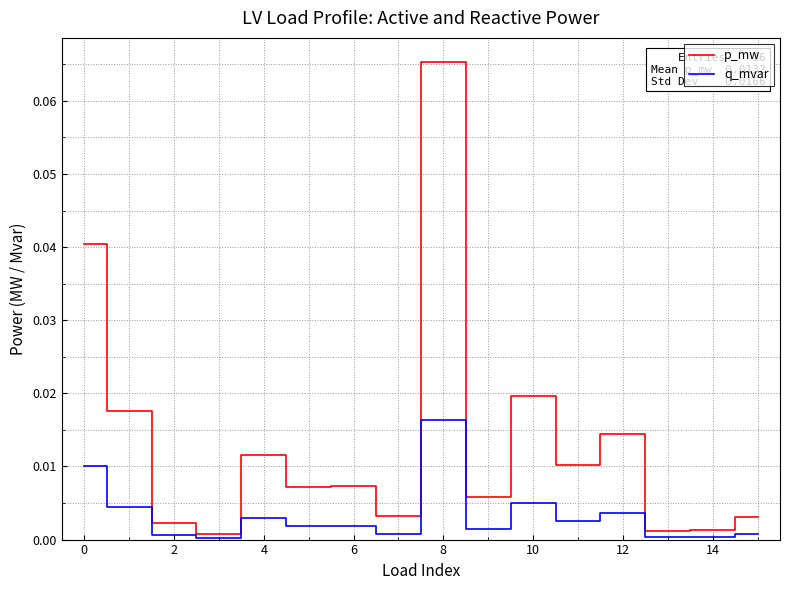

List the series in order of their peak value, lowest first.

q_mvar, p_mw